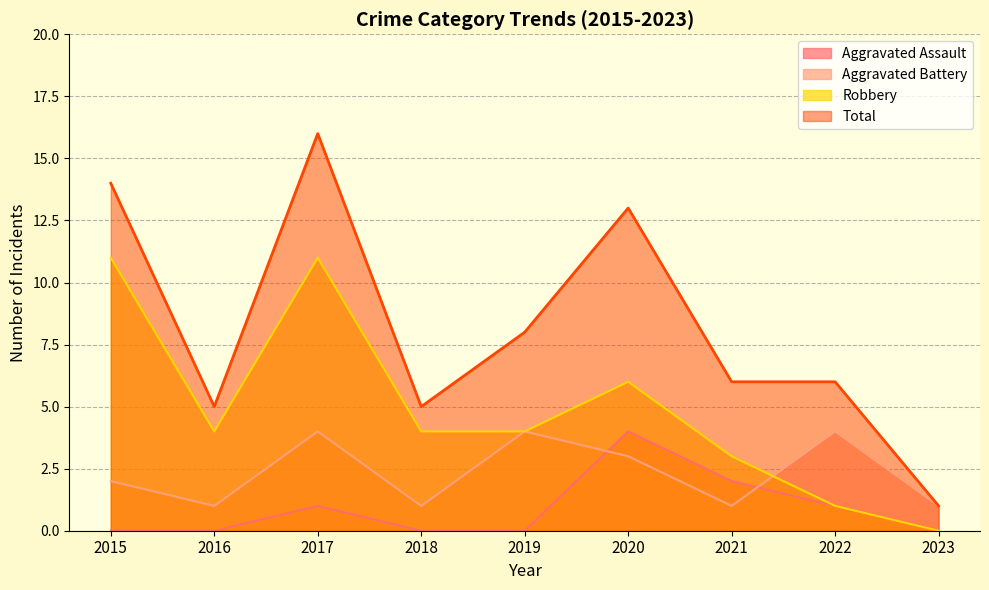

True or false: Total and Aggravated Assault intersect in this chart.

False